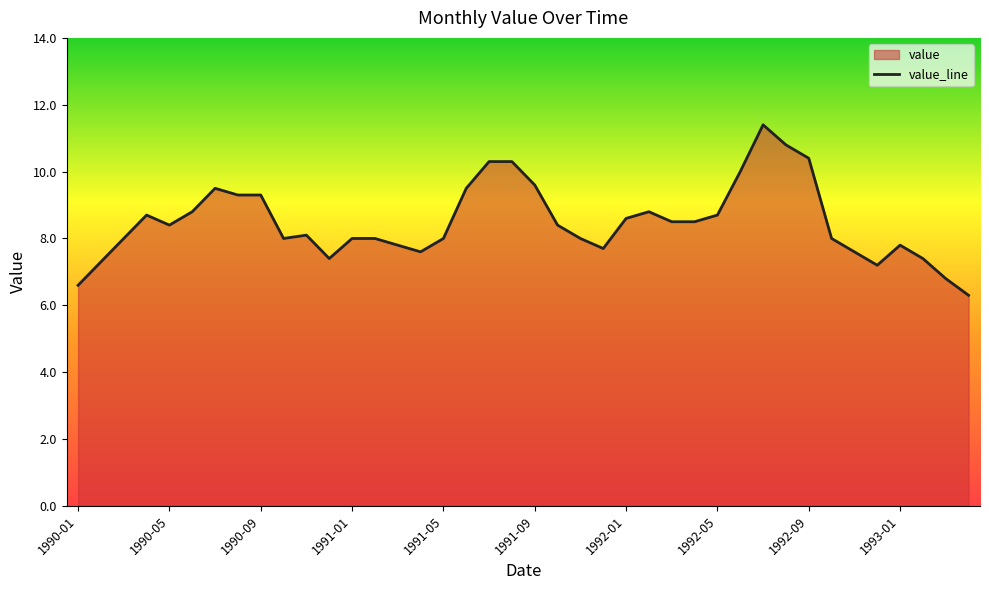

List the labels in order of value, largest first.

1992-07, 1992-08, 1992-09, 1991-07, 1991-08, 1992-06, 1991-09, 1990-07, 1991-06, 1990-08, 1990-09, 1990-06, 1992-02, 1990-04, 1992-05, 1992-01, 1992-03, 1992-04, 1990-05, 1991-10, 1990-11, 1990-03, 1990-10, 1991-01, 1991-02, 1991-05, 1991-11, 1992-10, 1991-03, 1993-01, 1991-12, 1991-04, 1992-11, 1990-12, 1993-02, 1990-02, 1992-12, 1993-03, 1990-01, 1993-04